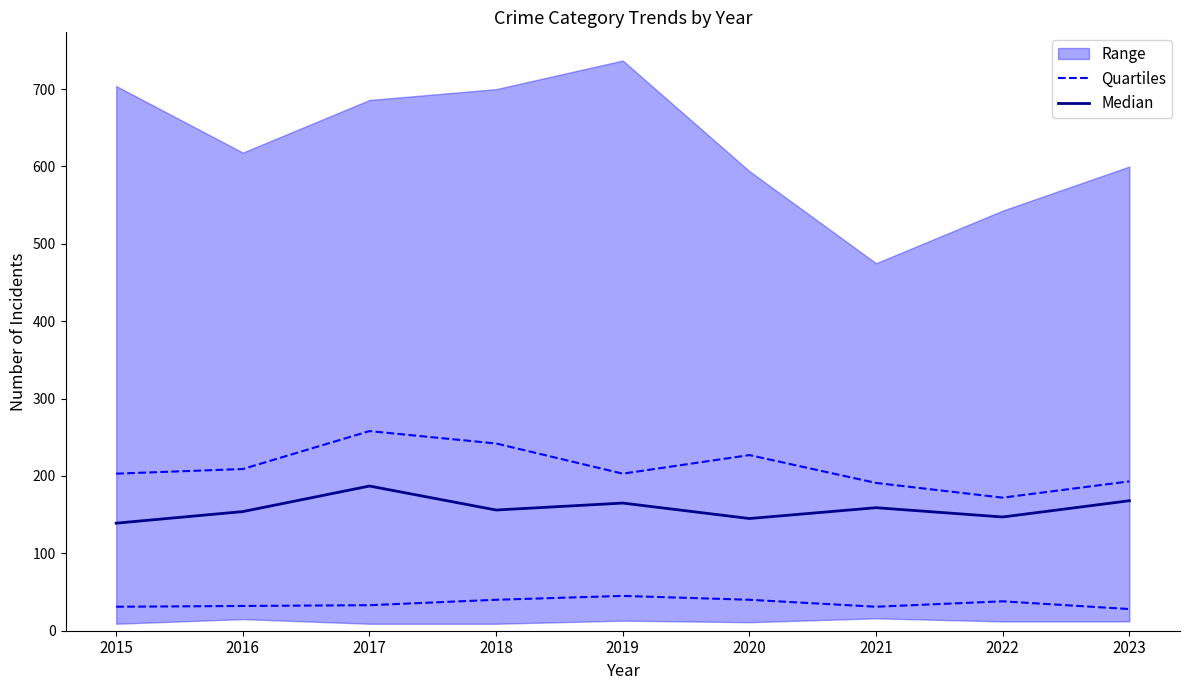

Where is the first local maximum for Quartiles?

2019